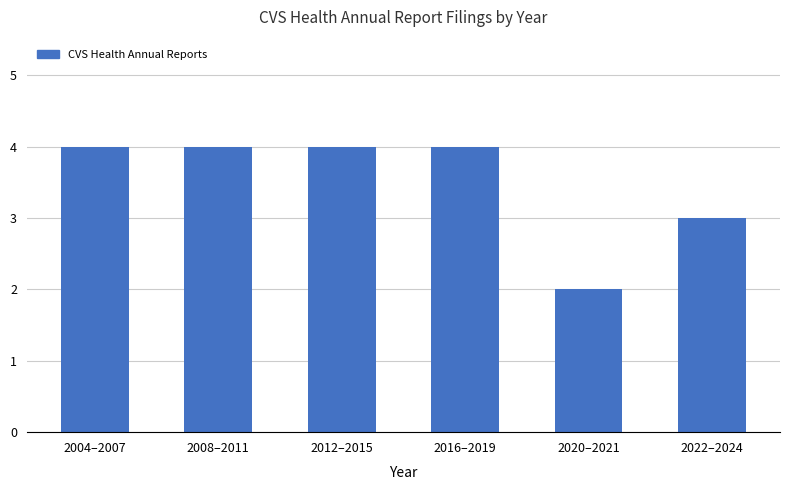

How many categories are shown in the chart?

6